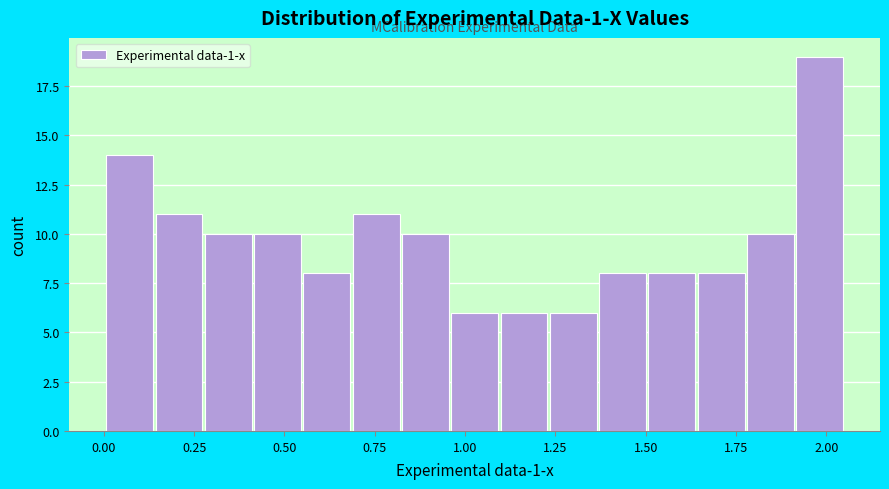

Read against the x-axis, roughly where is the centre of the tallest bar?

2.00